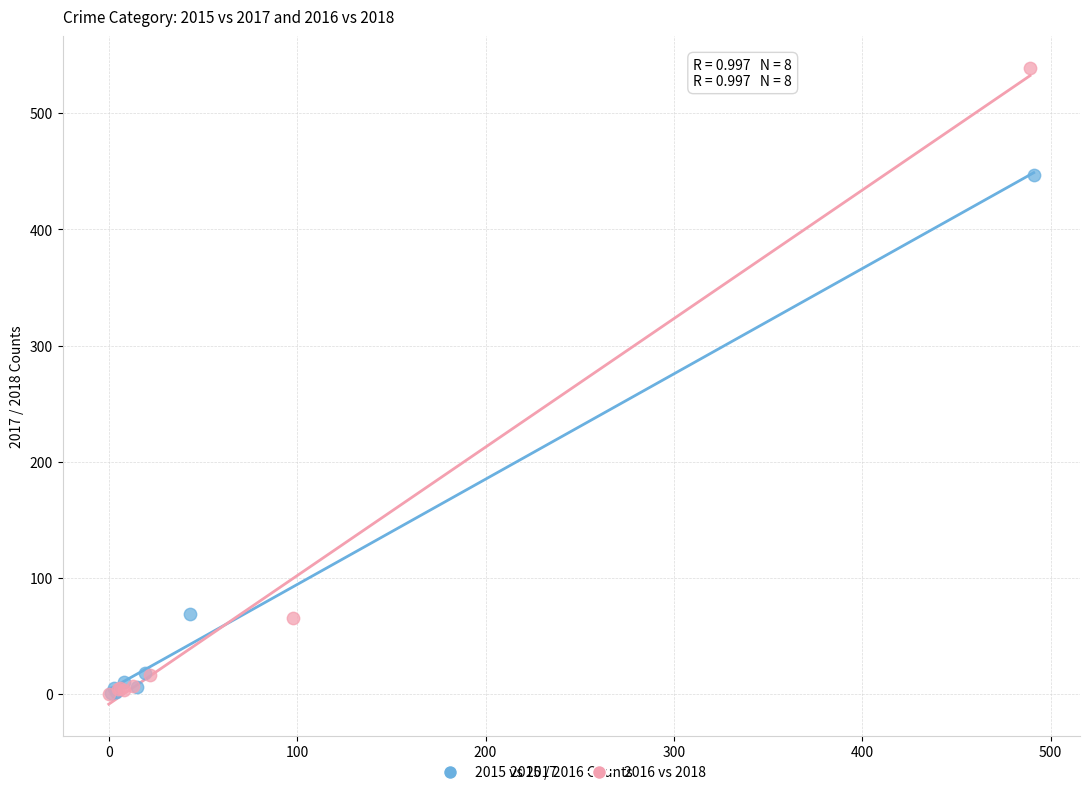

Which series contains the highest Y value?

2016 vs 2018